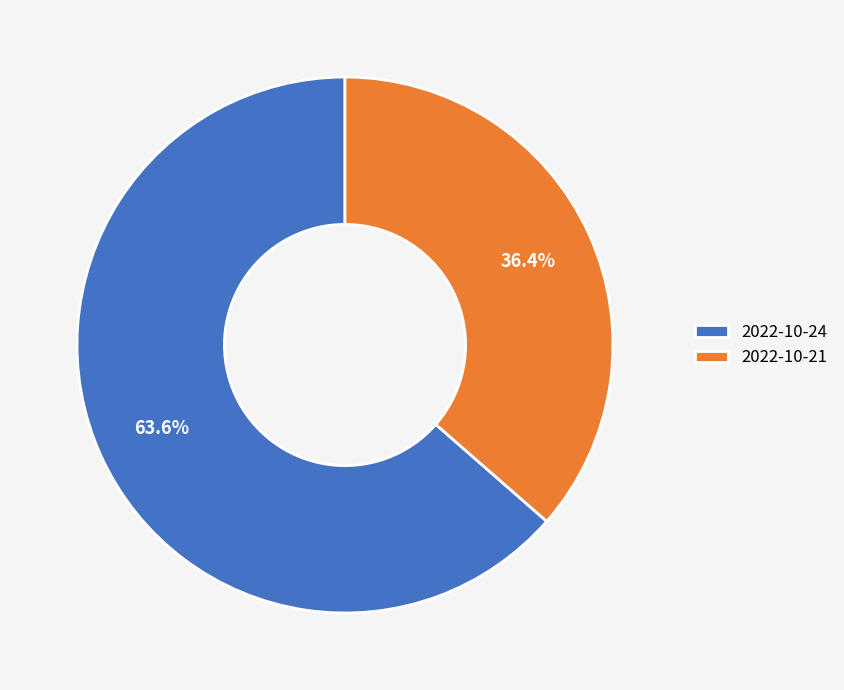

Does any single category account for the majority?

Yes